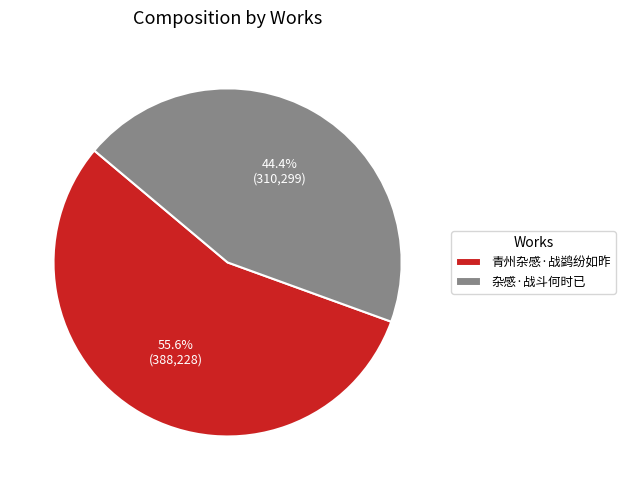

To the nearest percent, what is the average slice percentage?

50%